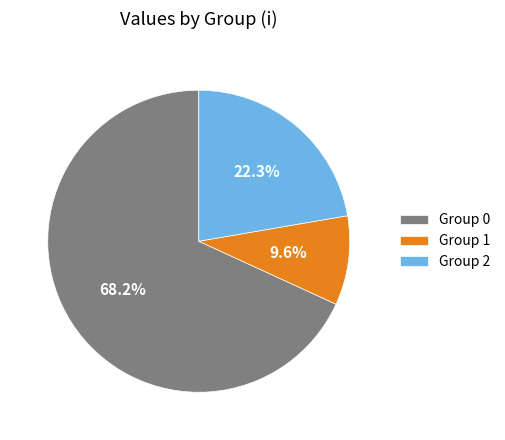

Rank the categories by value from highest to lowest.

Group 0, Group 2, Group 1